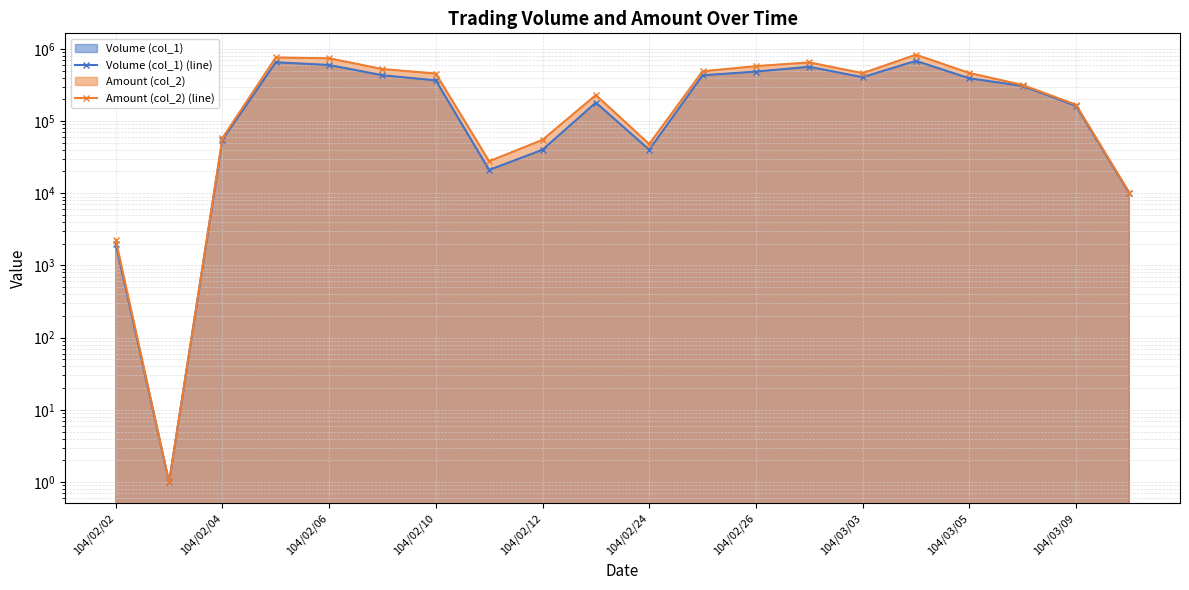

True or false: Amount (col_2) (line) and Volume (col_1) (line) cross at least once.

False